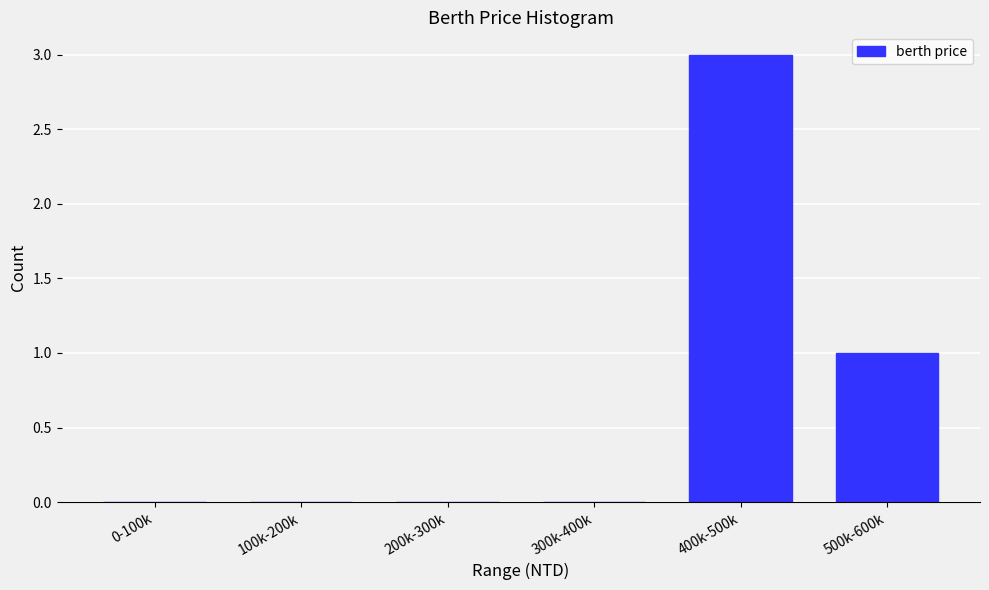

Reading left to right, list all the values displayed in this chart.

0-100k=0	100k-200k=0	200k-300k=0	300k-400k=0	400k-500k=3	500k-600k=1